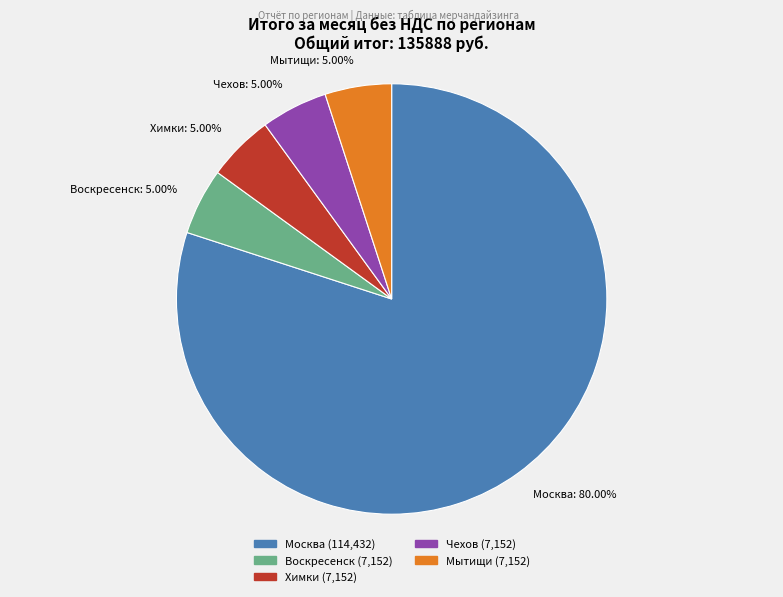

Is there a majority slice in this chart?

Yes